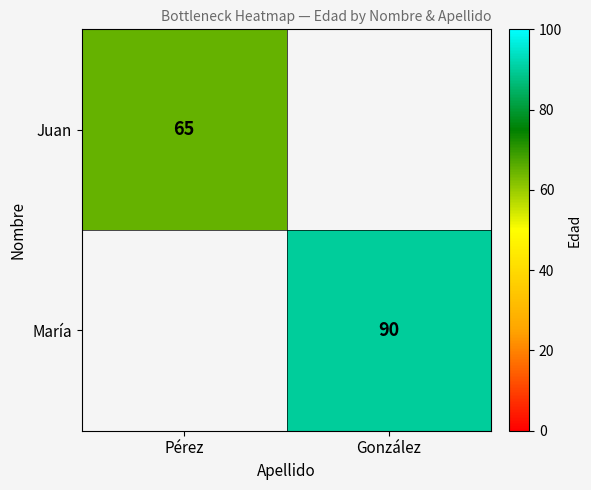

At which category does the chart reach its peak across all series?

González